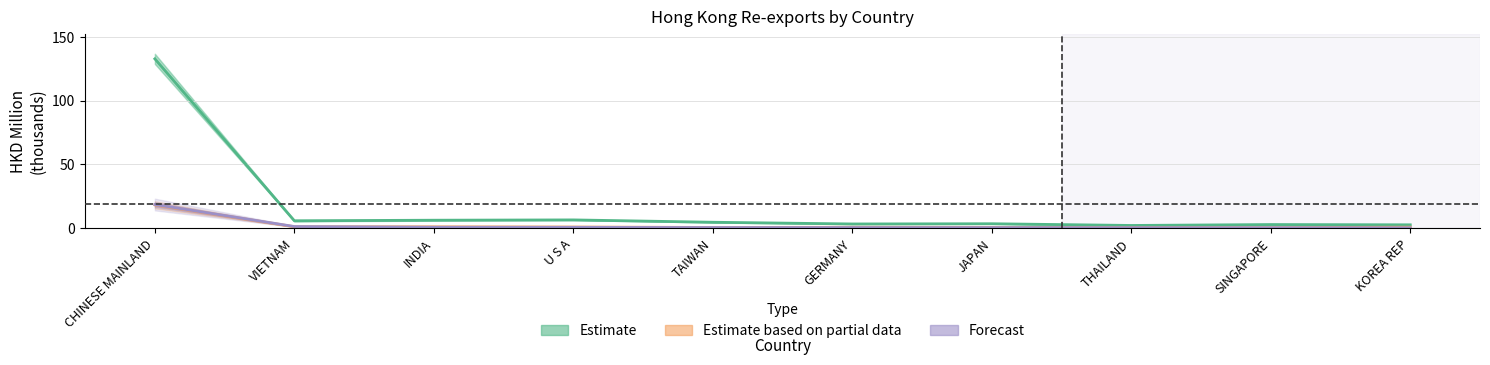

Reading left to right, what are all the values shown in this chart?

Estimate: 132.7	5.7	6.1	6.4	4.5	3.2	3.4	2.0	2.7	2.5
Estimate based on partial data: 18.2	1.0	1.0	0.8	0.4	0.6	0.5	0.3	0.3	0.7
Forecast: 18.4	1.2	0.6	0.5	0.4	0.4	0.3	0.3	0.2	0.2